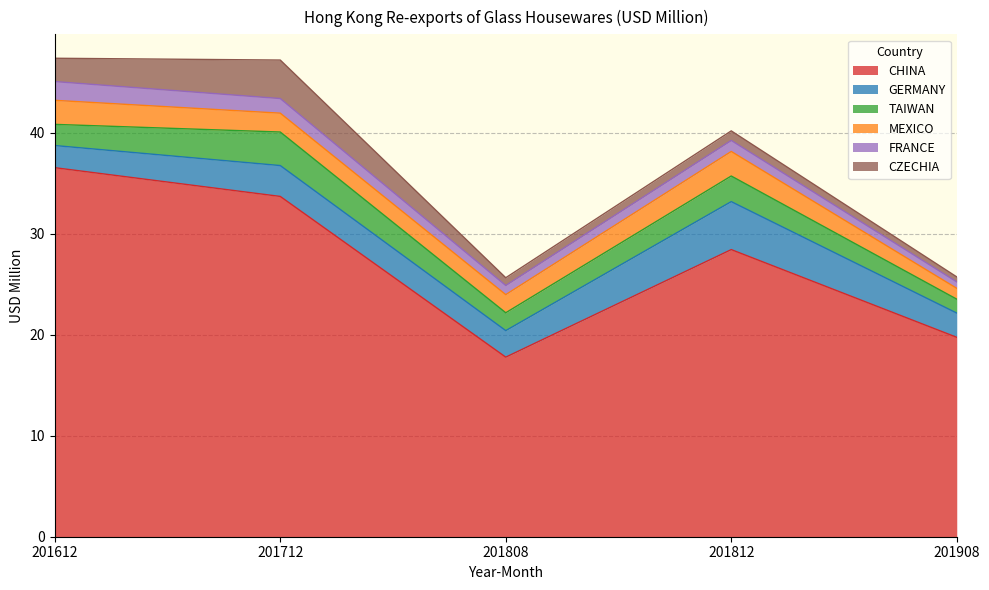

The value of FRANCE at 201812 is 0.3. True or false?

False